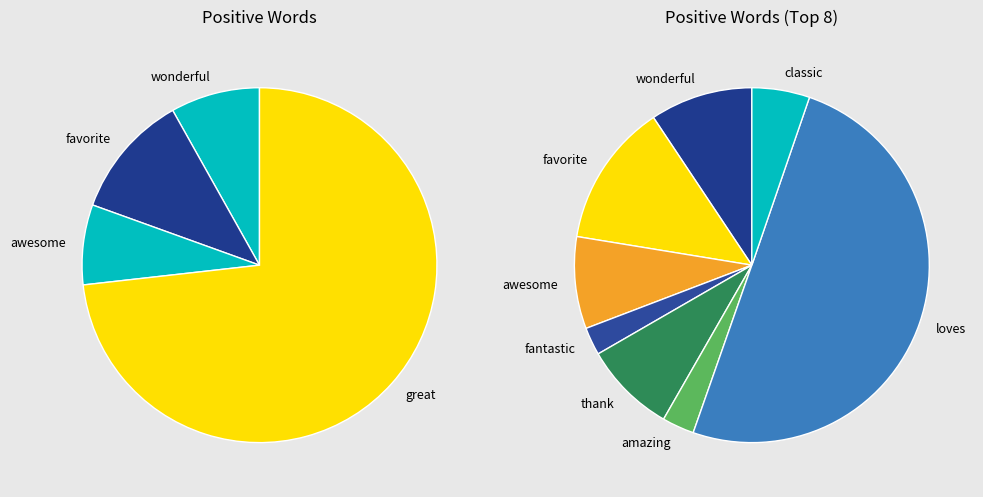

Which slice is the smallest?

fantastic